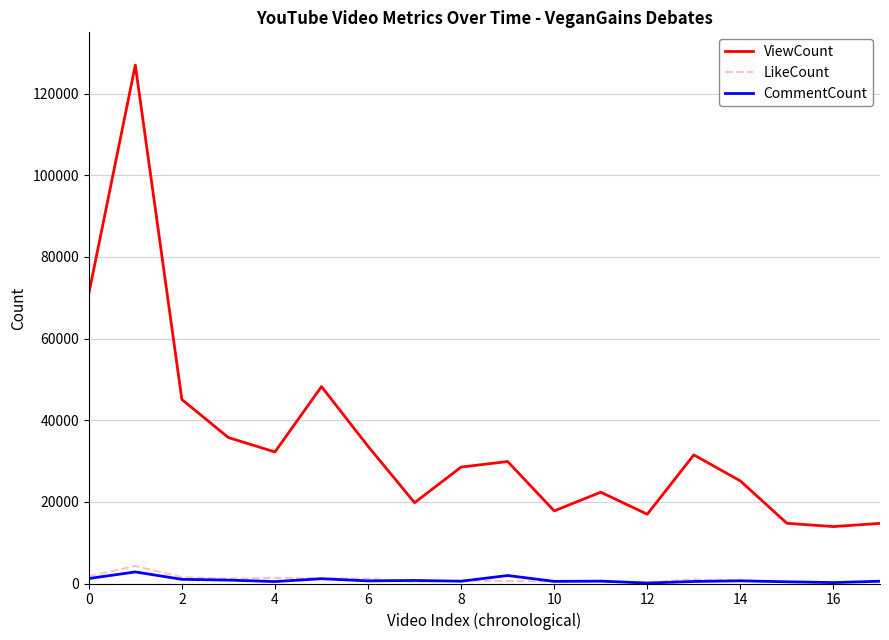

What is the maximum value for CommentCount?

2833